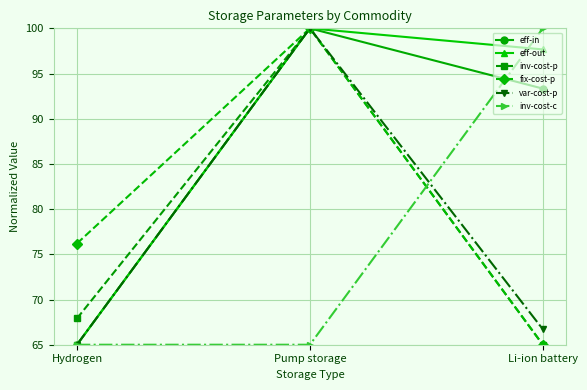

List the labels in order of inv-cost-p value, largest first.

Pump storage, Hydrogen, Li-ion battery